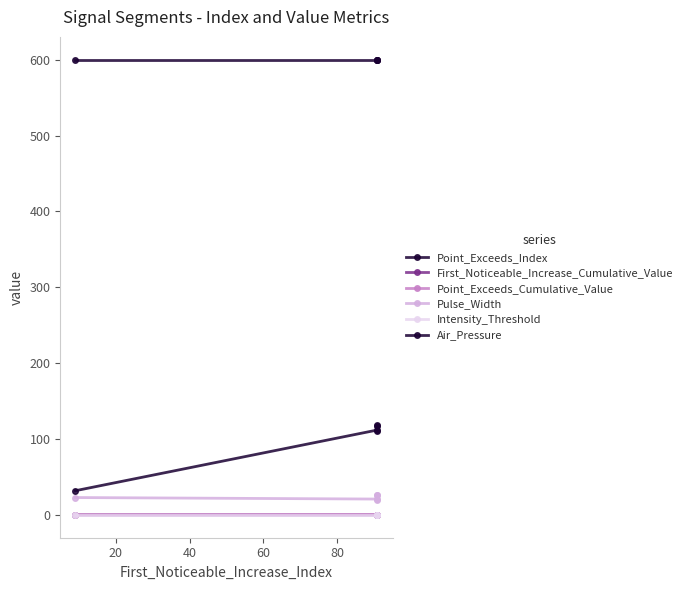

The Pulse_Width series shows 9.4 at 60. True or false?

False